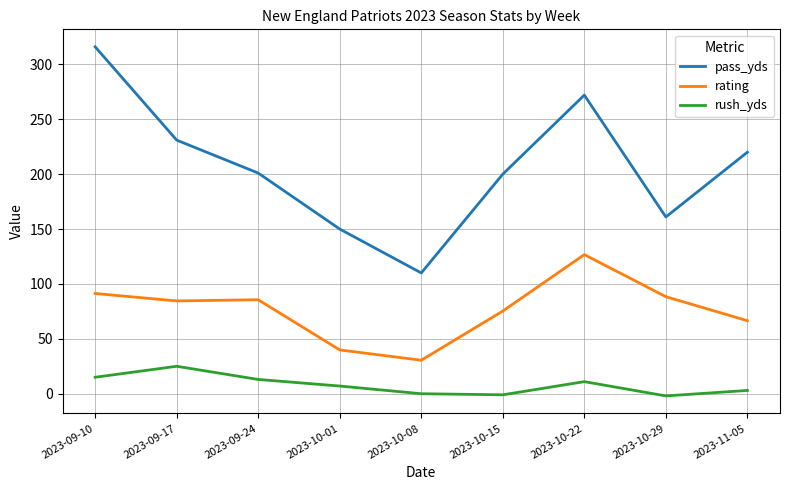

List the series in order of their overall mean, highest first.

pass_yds, rating, rush_yds